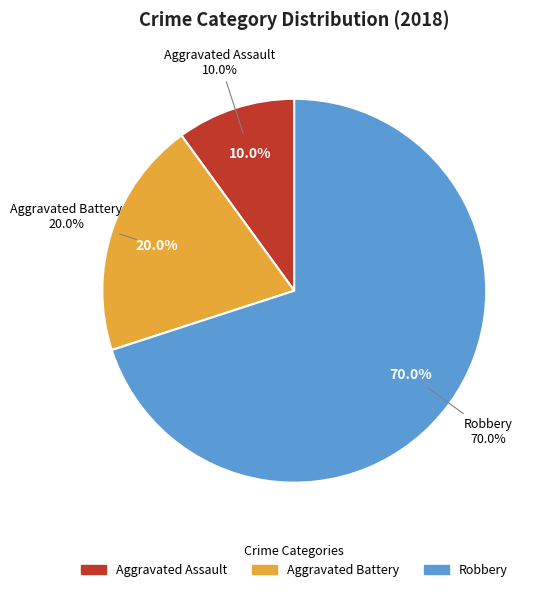

Is it true that Robbery is 70% of the pie?

True